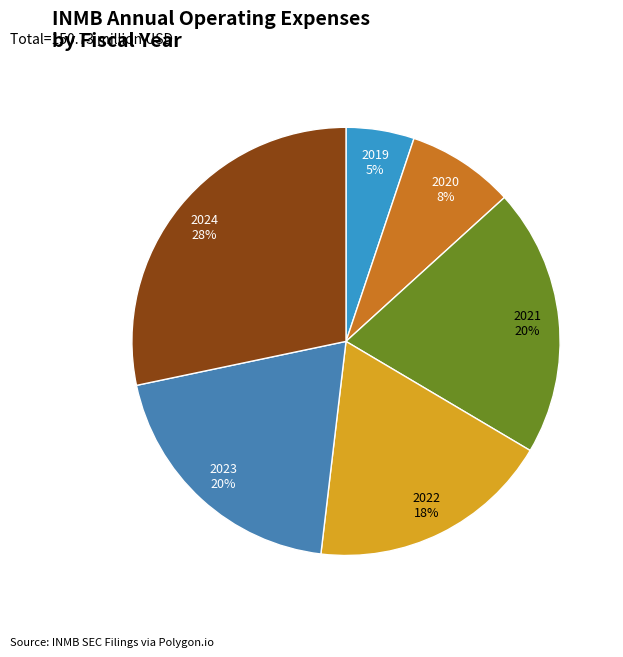

What is the smallest slice in the pie chart?

2019